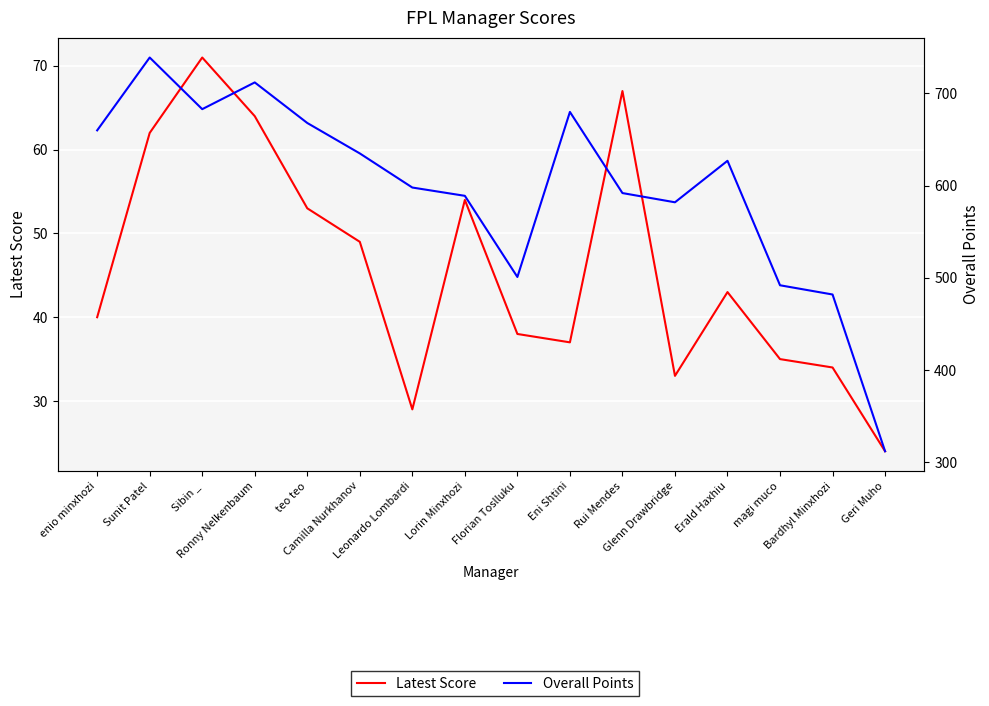

What is the lowest value of the Latest Score series?

24